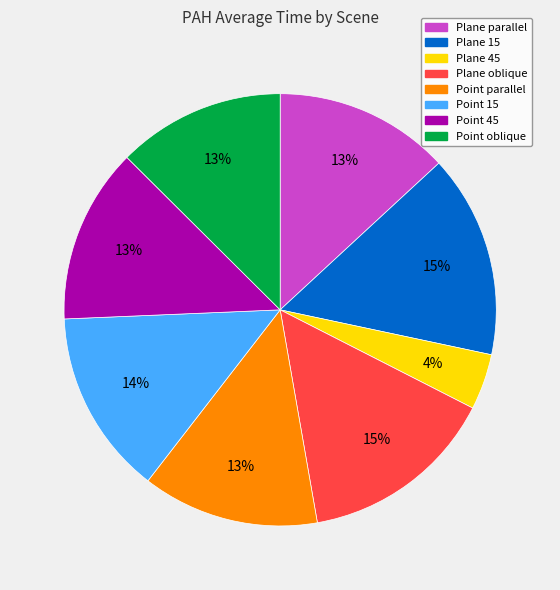

Is the sum of Plane 45 and Point oblique greater than half?

No